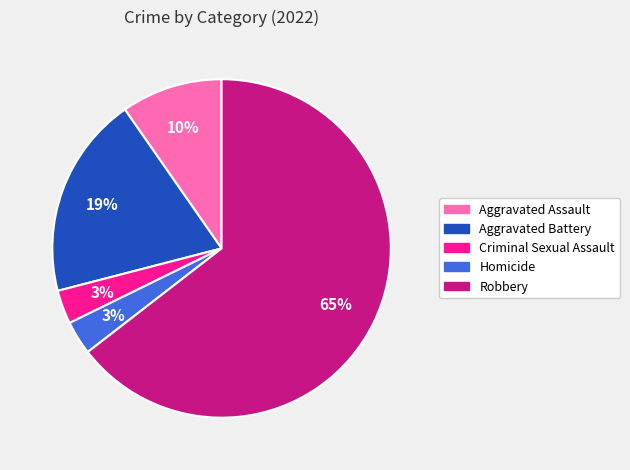

What is the largest slice in the pie chart?

Robbery